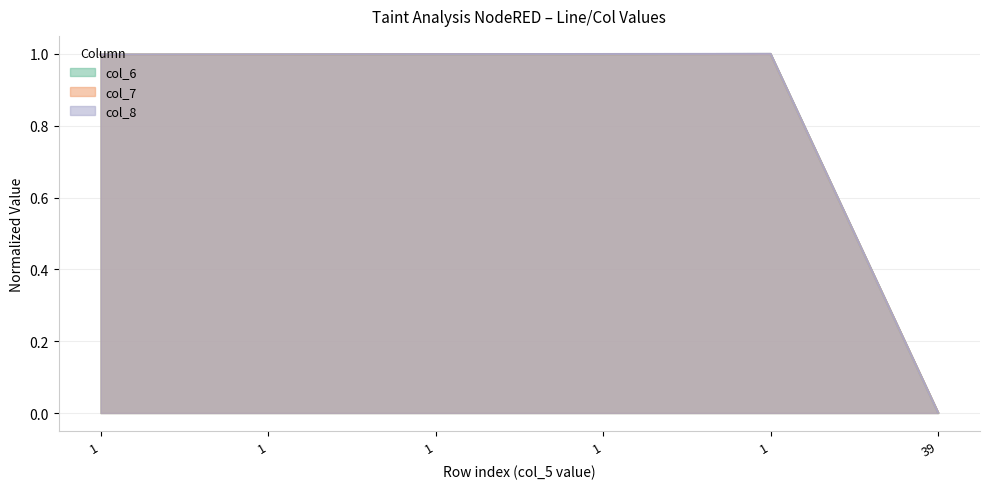

Count the number of categories in the chart.

6